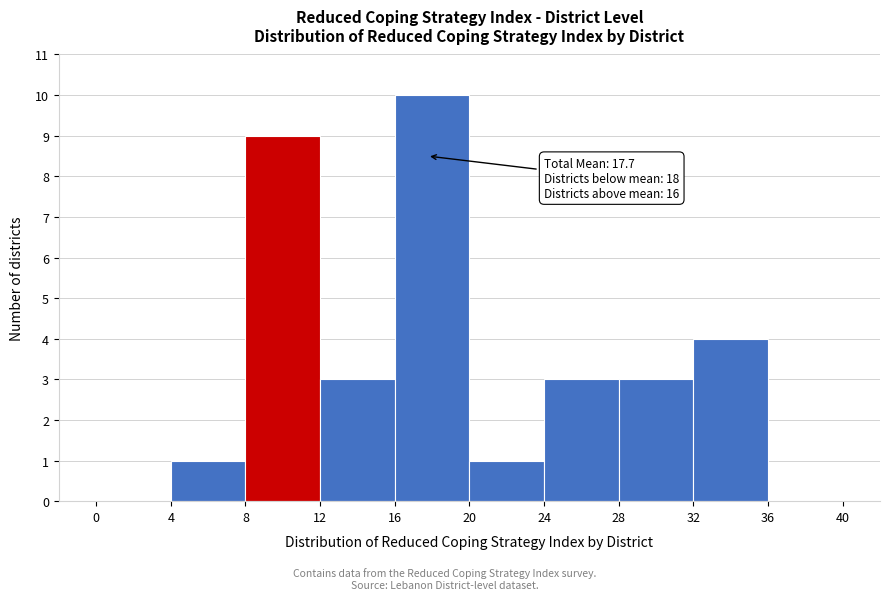

Over which range of the x-axis is the bar tallest?

16 to 20